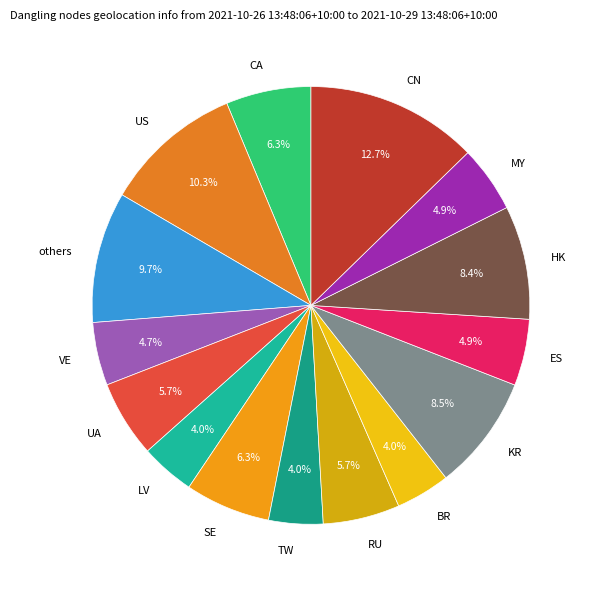

What is the ratio of the value at SE to the value at CN?

0.5